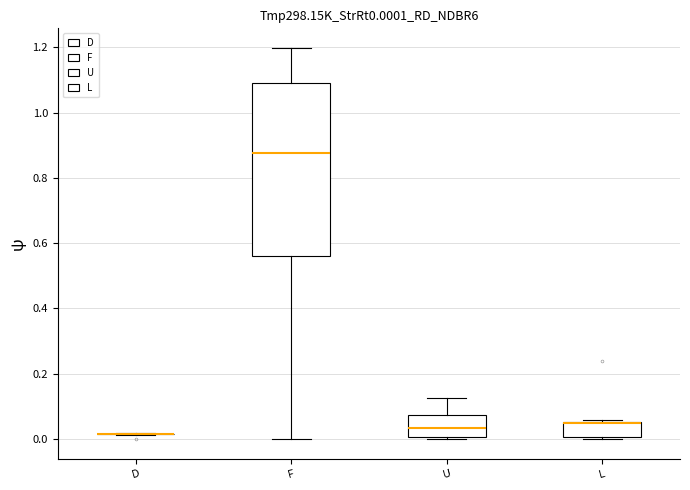

Reading left to right, read every box against the y-axis: the position of its median line, the range the box covers, and the ends of its whiskers. The values are not printed on the chart, so give them approximately, as read against the axis.

D: box collapsed to a line at 0.02, whiskers 0.02 to 0.02
F: median 0.88, box 0.56 to 1.10, whiskers 0.00 to 1.20
U: median 0.04, box 0.00 to 0.08, whiskers 0.00 to 0.12
L: median 0.04 (drawn on the box's upper edge), box 0.00 to 0.06, whiskers 0.00 (just below the box's lower edge) to 0.06